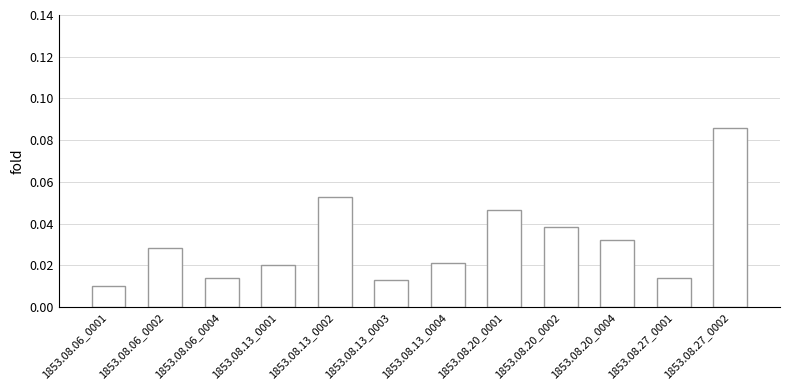

Which category has the highest value across all series?

1853.08.27_0002